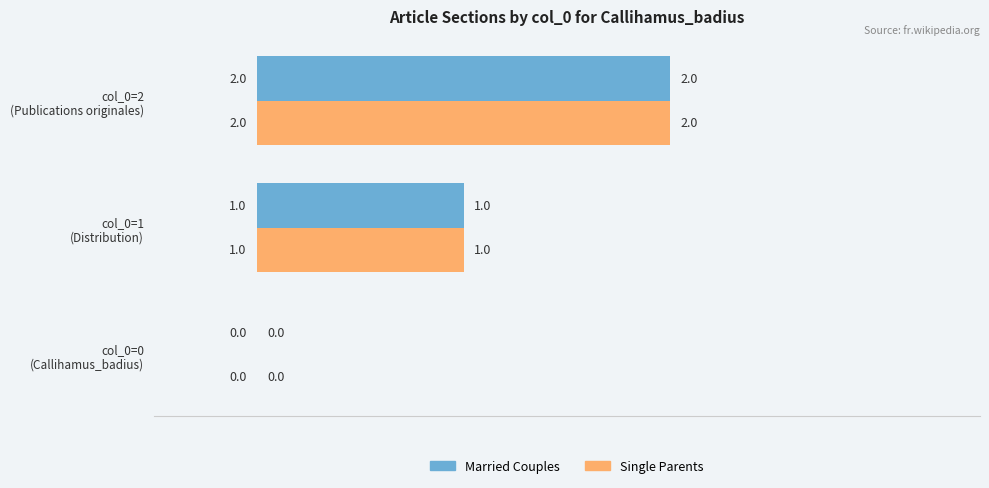

How many Single Parents values are between 0 and 2?

3